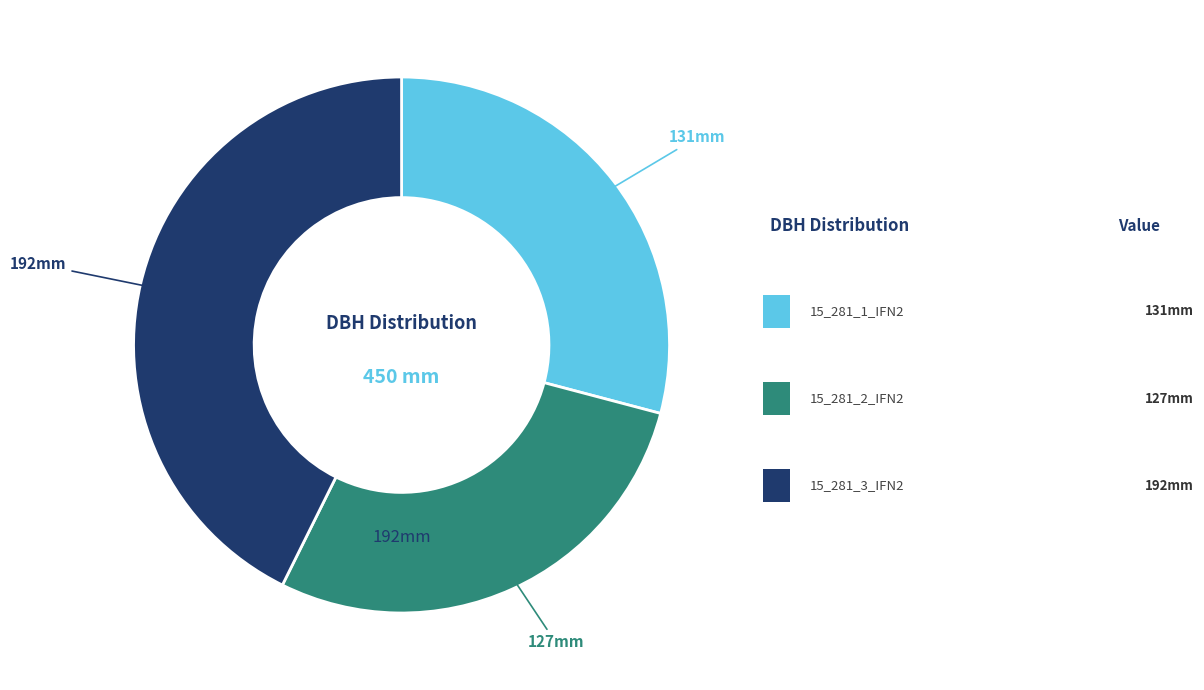

How many segments does this pie chart have?

3